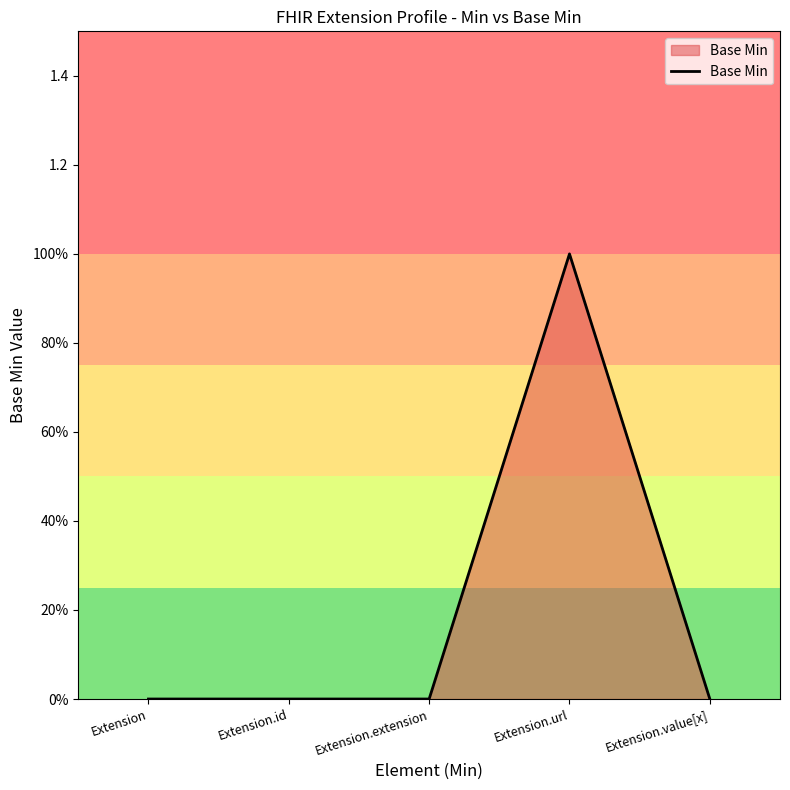

Which category has the highest value across all series?

Extension.url